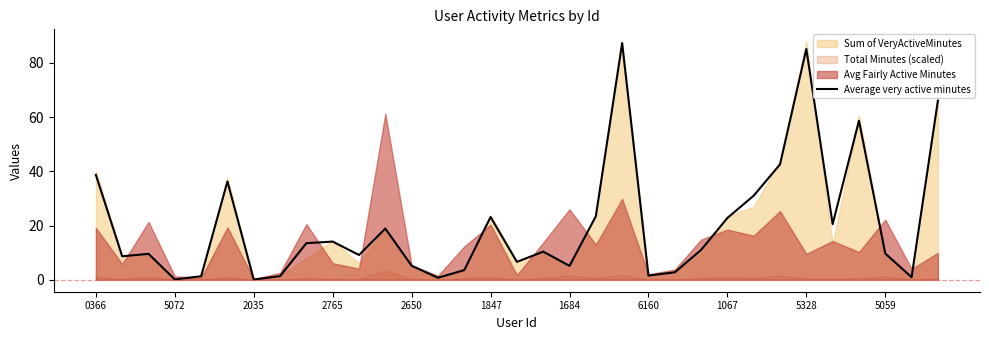

Is it true that Average very active minutes equals 10.8 at 0366?

False